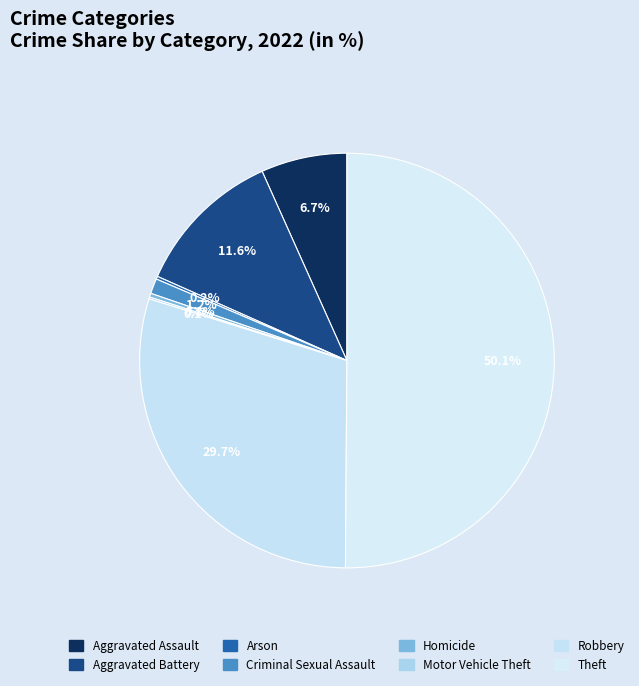

Do Arson and Criminal Sexual Assault together represent more than half of the pie?

No